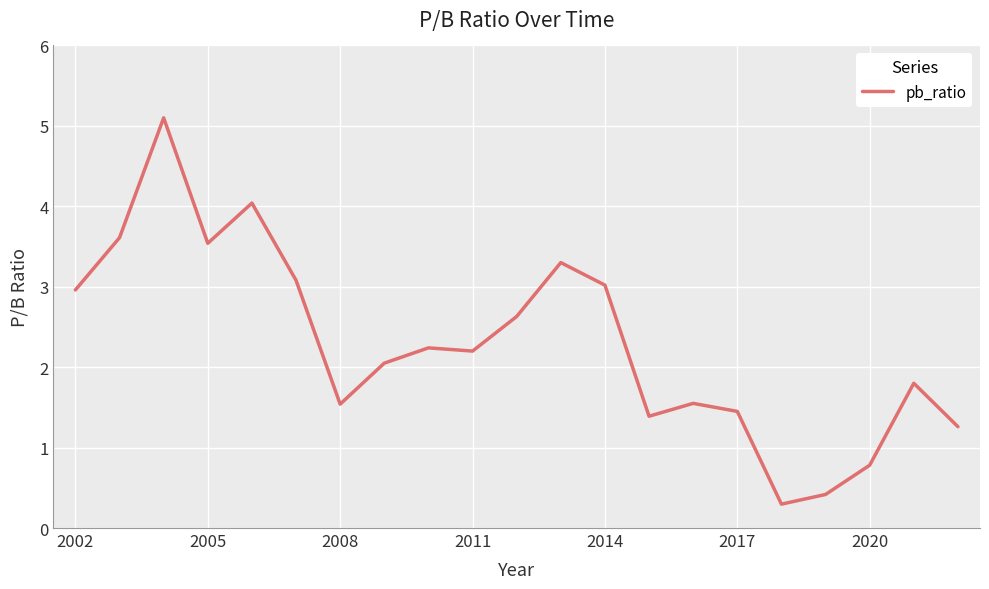

What is the greatest value displayed?

5.1